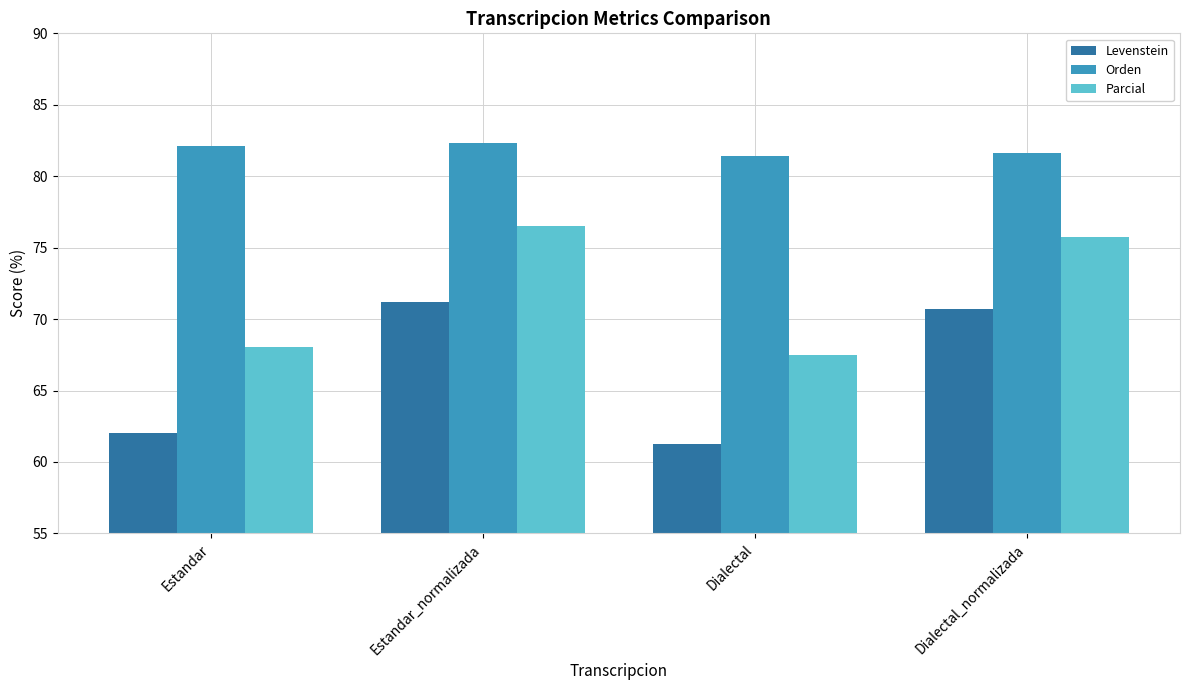

At how many categories does at least one series exceed 67?

4